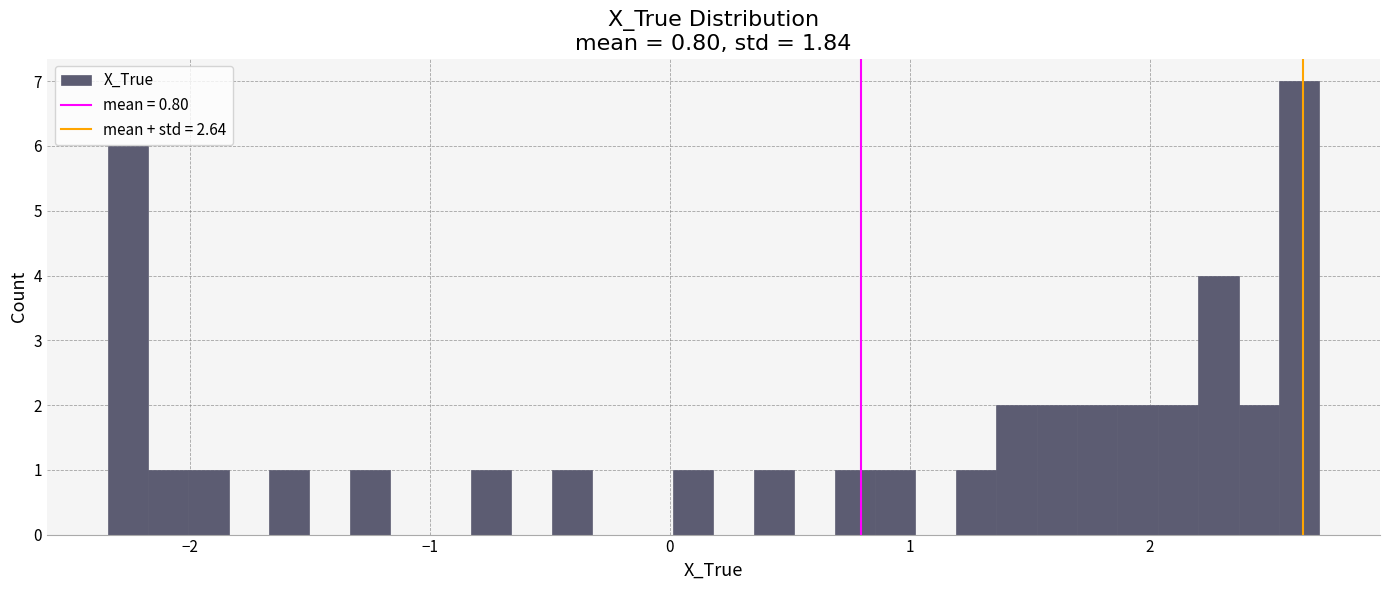

Read against the x-axis, roughly where is the centre of the tallest bar?

2.6